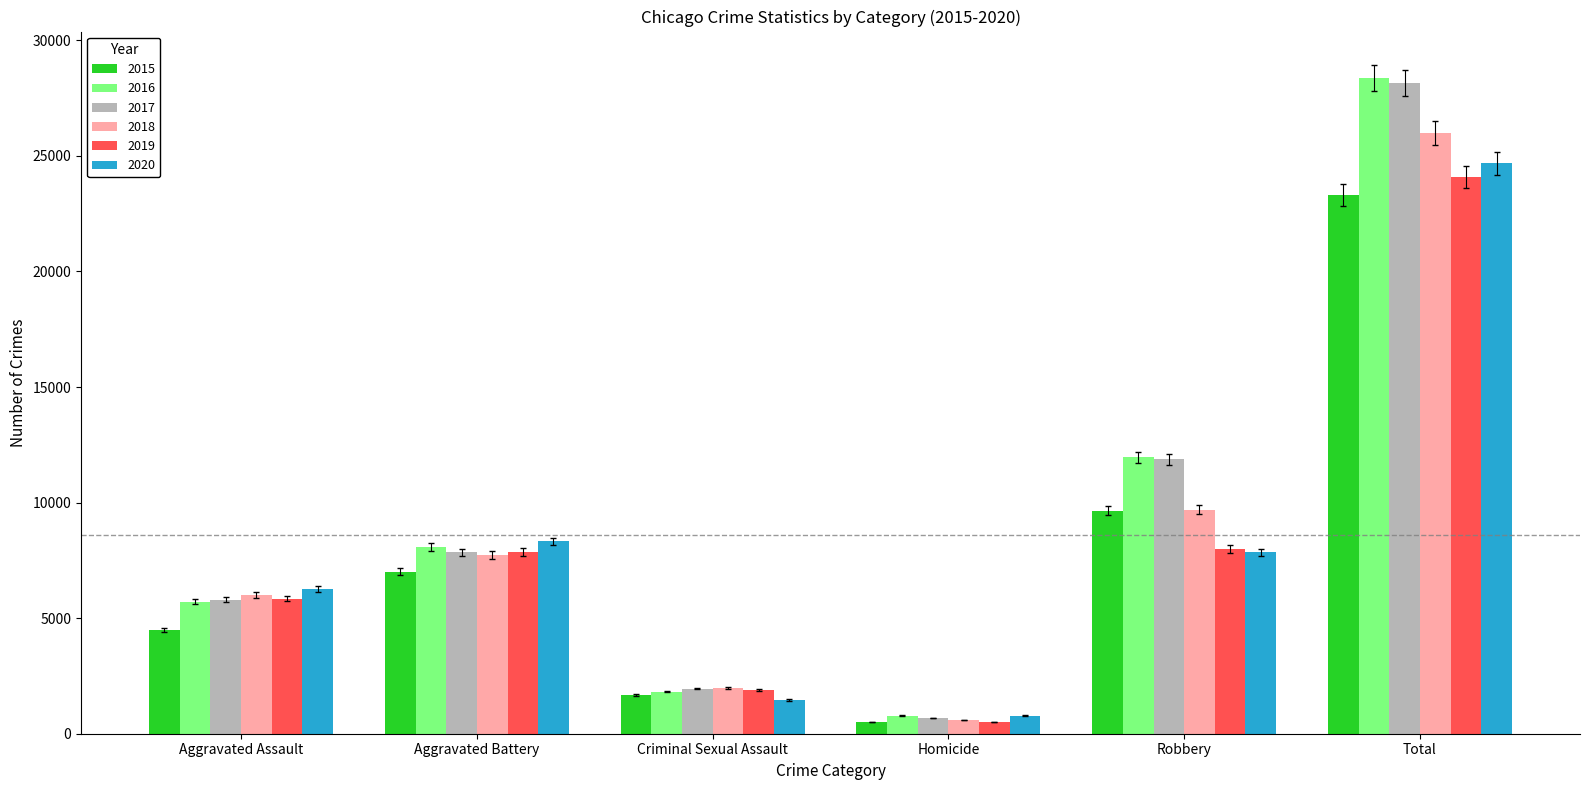

How many distinct data groups are displayed?

6